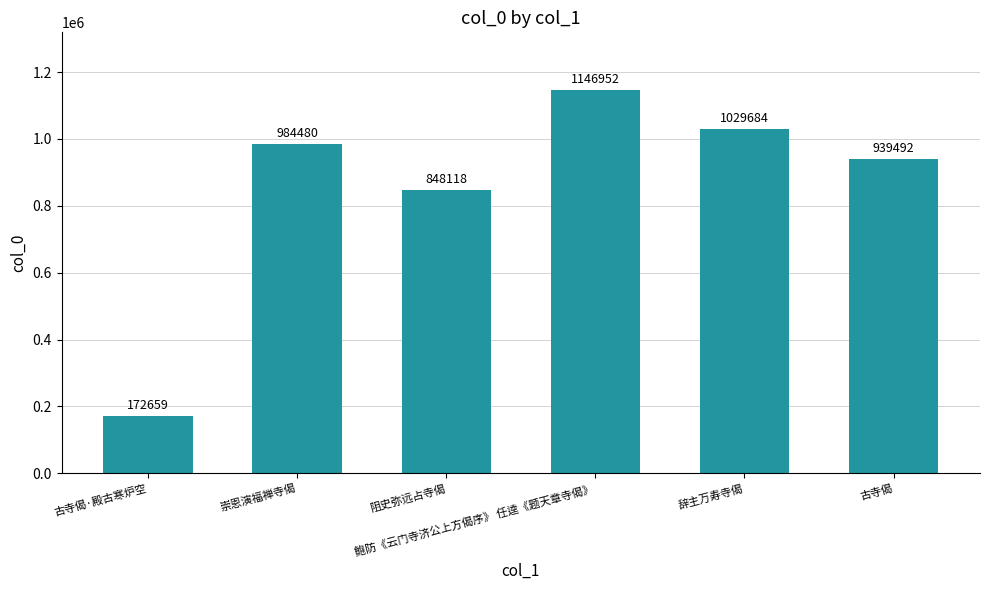

The value at 阻史弥远占寺偈 is 342757. True or false?

False